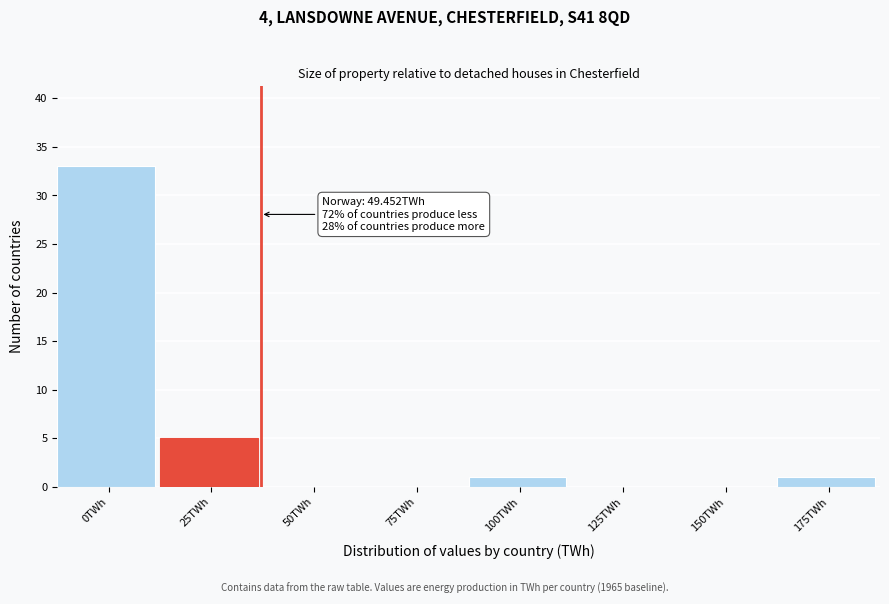

Reading left to right, what are all the values shown in this chart?

0TWh=33	25TWh=5	50TWh=0	75TWh=0	100TWh=1	125TWh=0	150TWh=0	175TWh=1